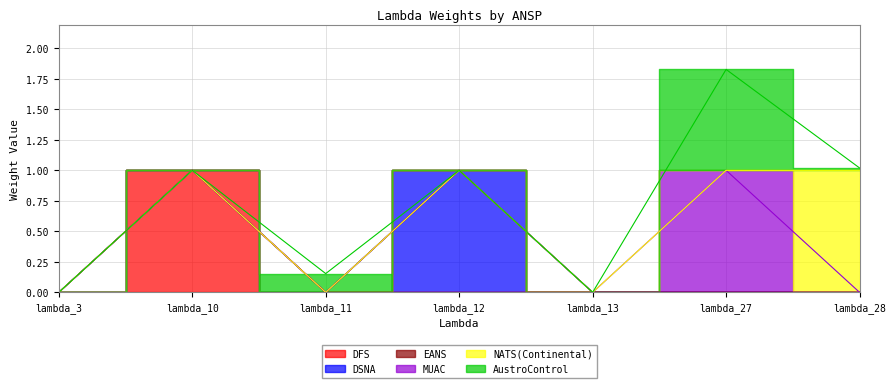

True or false: AustroControl has a value of 0.0 at lambda_3.

True